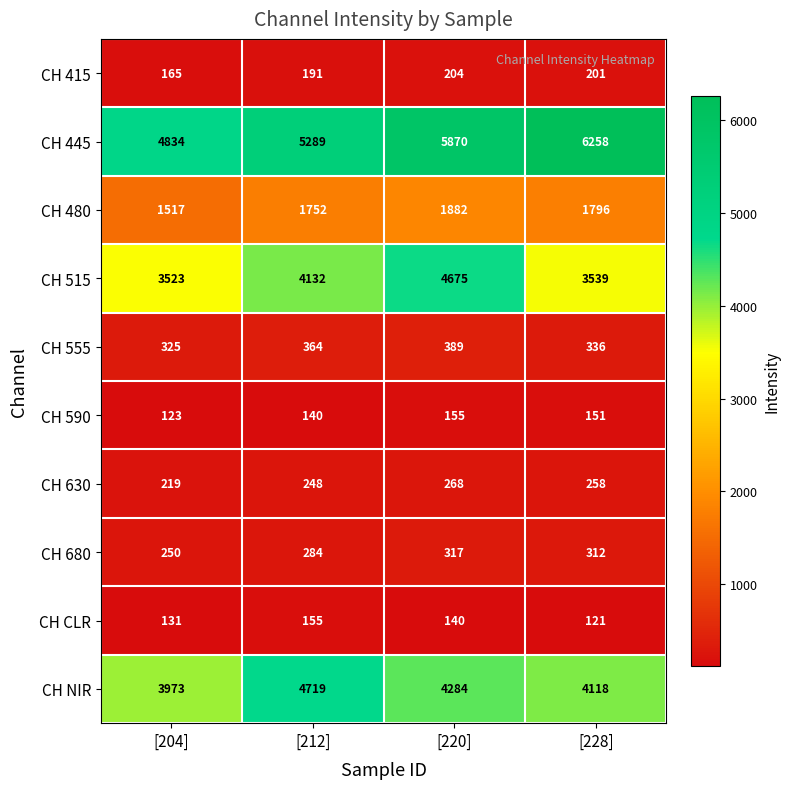

At [204], list the series in order from smallest to largest.

CH 590, CH CLR, CH 415, CH 630, CH 680, CH 555, CH 480, CH 515, CH NIR, CH 445